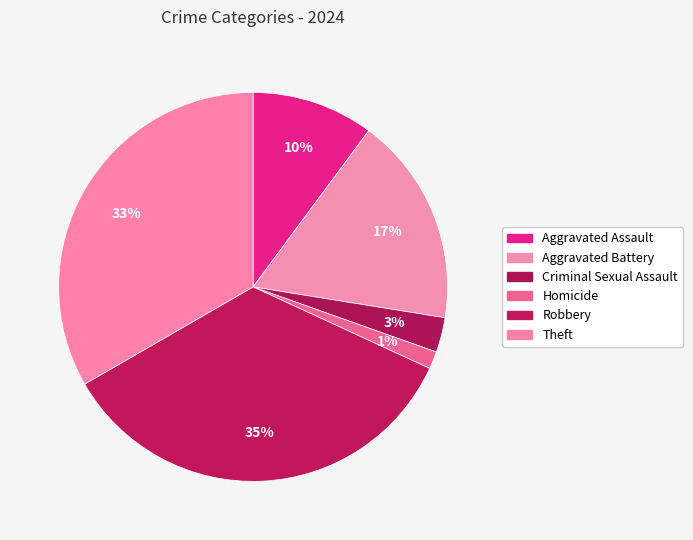

True or false: Homicide accounts for 11% of the total.

False